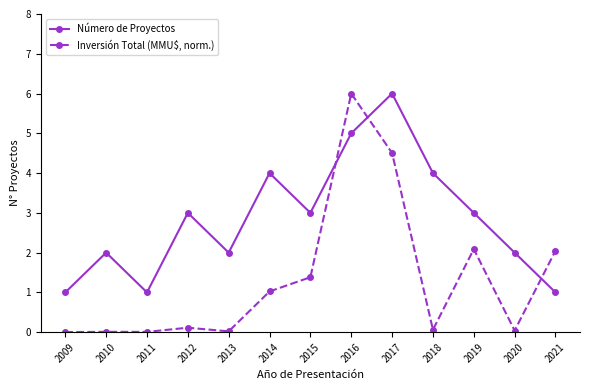

List the series in order of their overall mean, highest first.

Número de Proyectos, Inversión Total (MMU$, norm.)